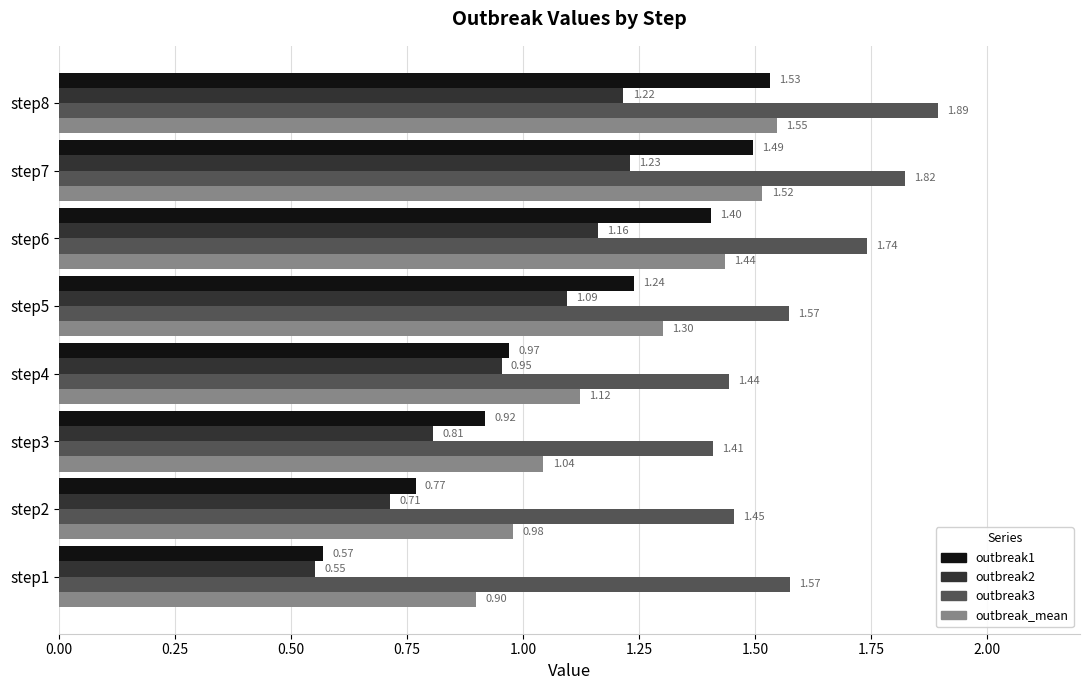

Which series has the largest range (max minus min)?

outbreak1